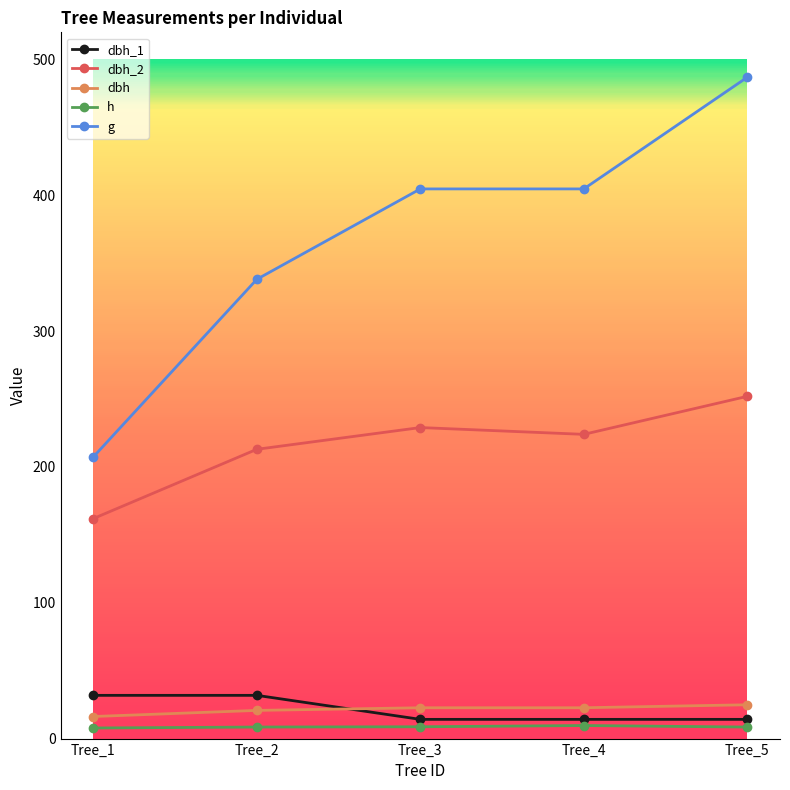

Is the value of dbh_1 at Tree_2 greater than the value of dbh at Tree_2?

Yes